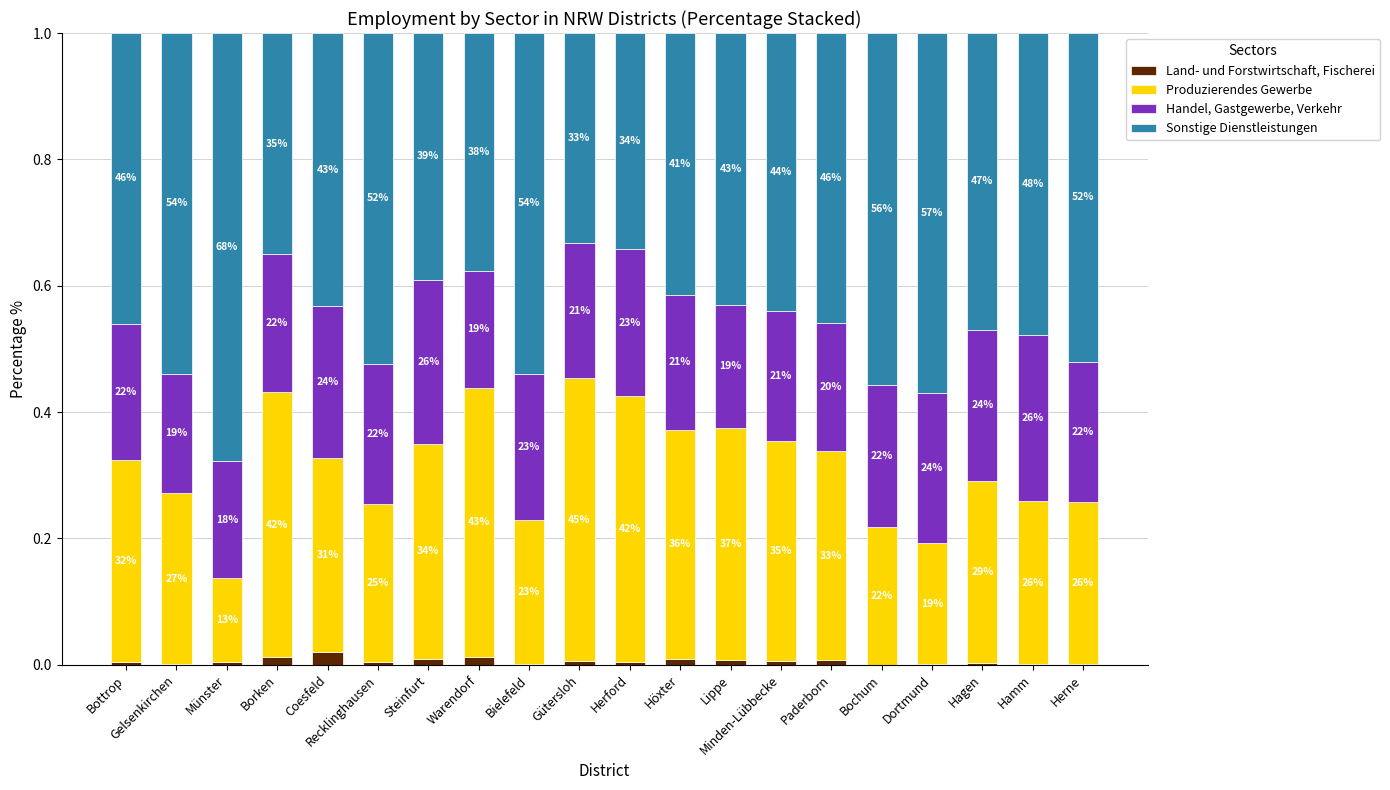

Does the chart contain stacked bars?

Yes